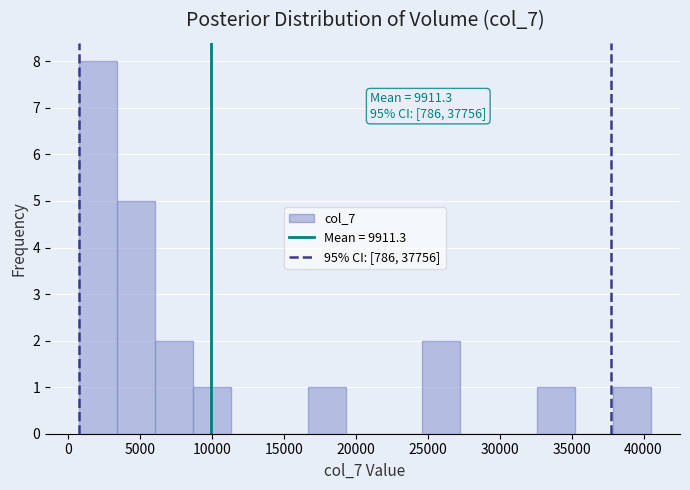

Which range on the x-axis has the tallest bar?

500 to 3500